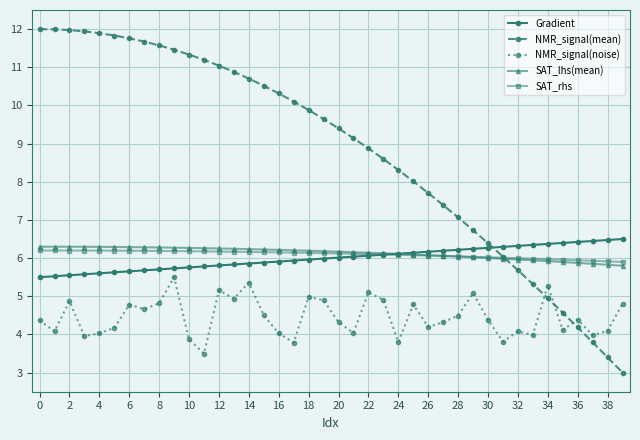

What is the lowest value of the SAT_rhs series?

5.9